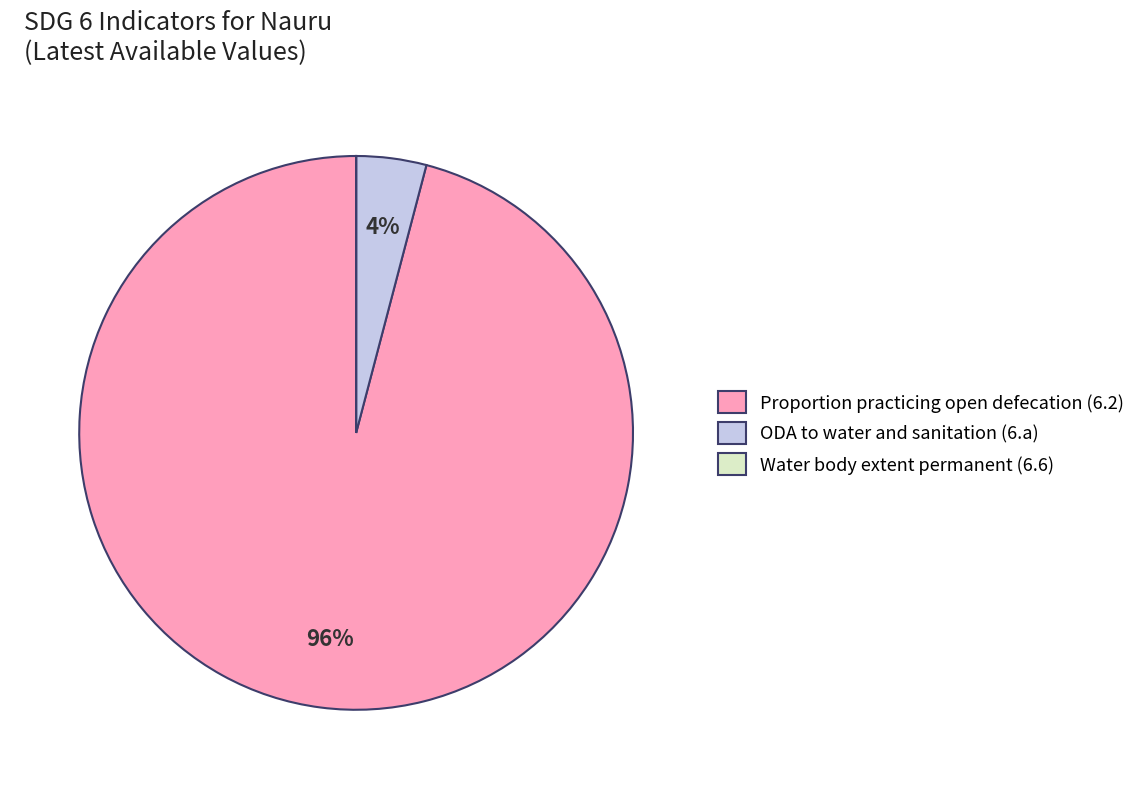

True or false: Proportion practicing open defecation (6.2) accounts for 96% of the total.

True